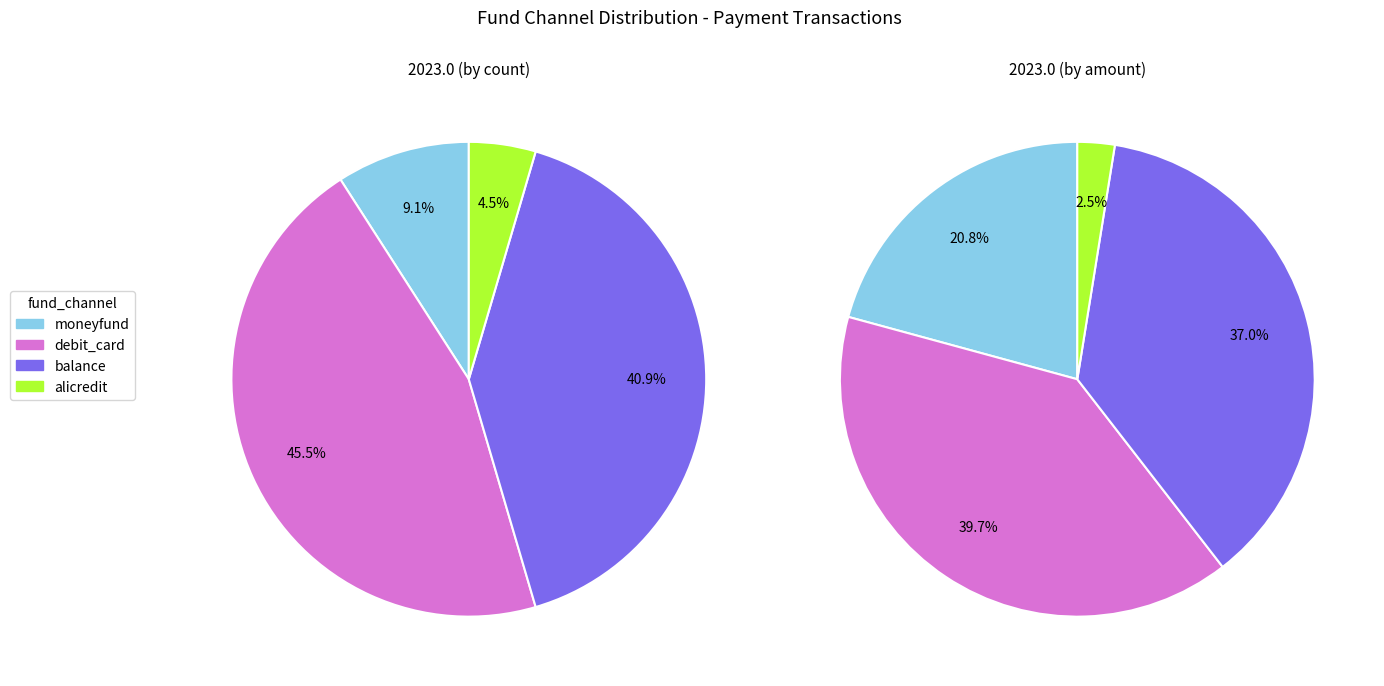

Approximately how many times larger is the value at debit_card compared to balance?

1.1